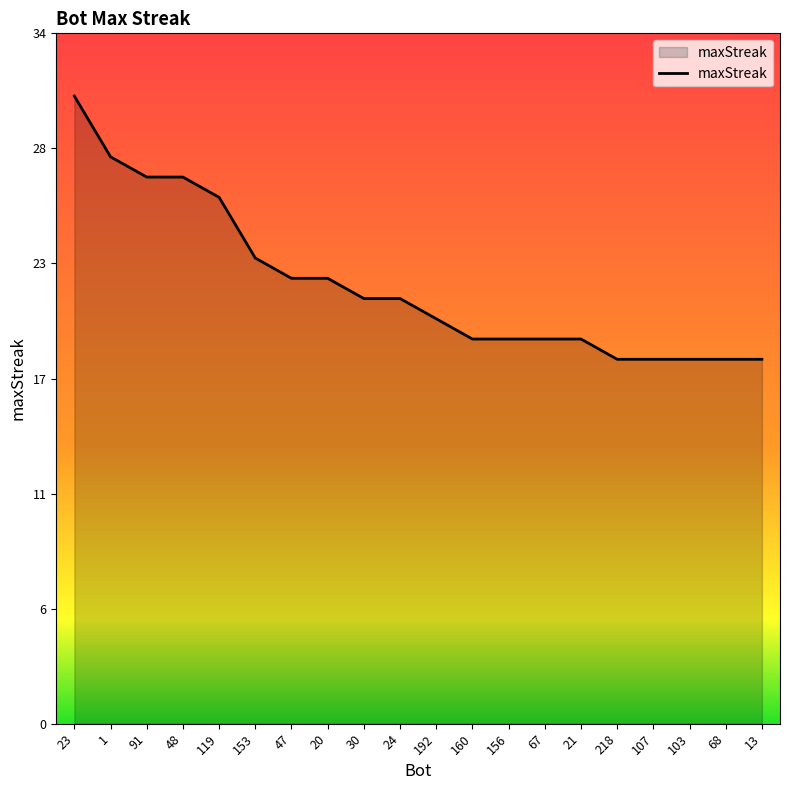

Does the chart have visible grid lines?

No